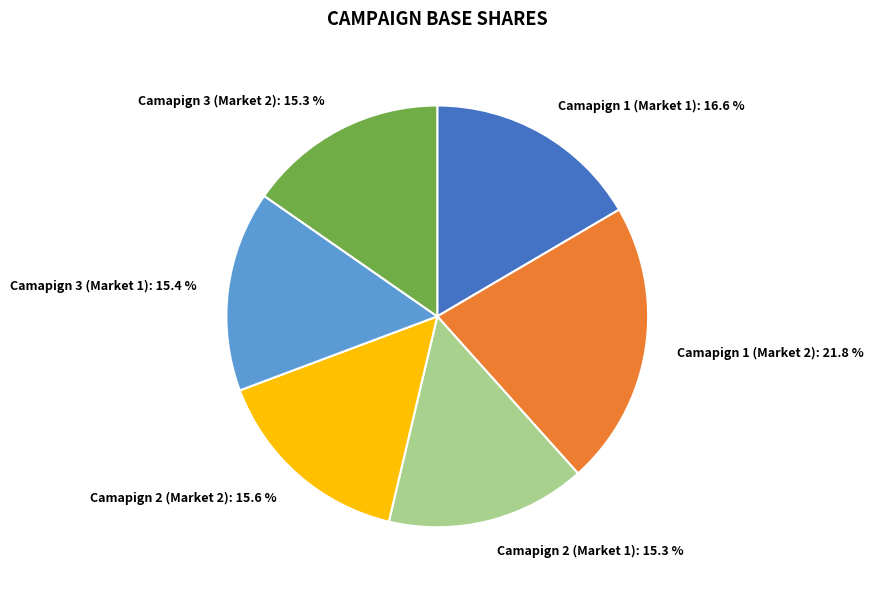

Does Camapign 1 (Market 2) represent more than half of the total?

No